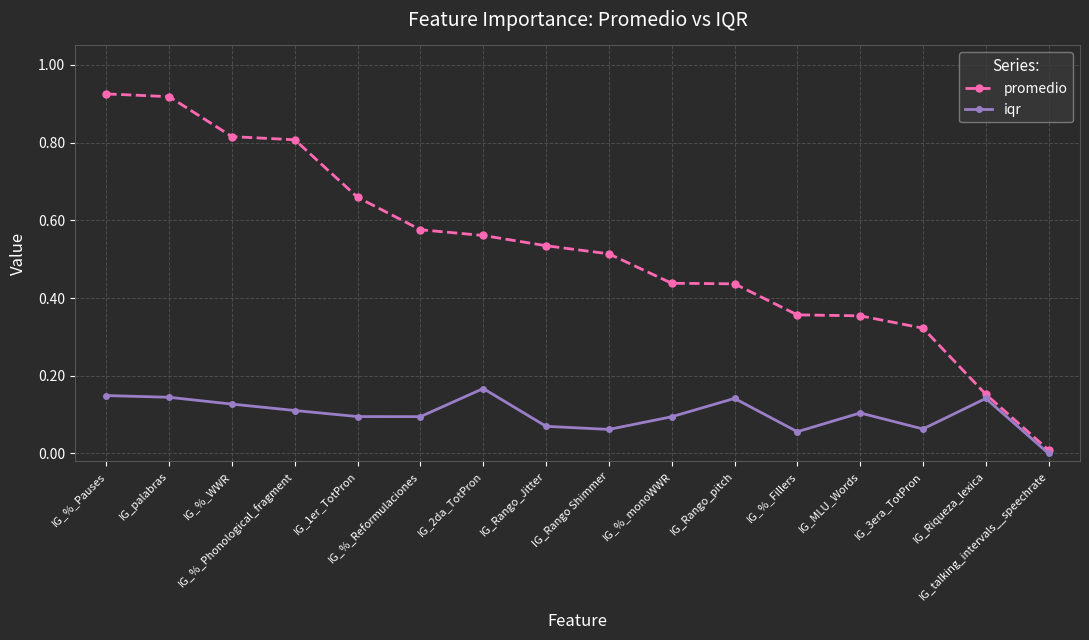

The value of promedio at IG_%_monoWWR is 0.7. True or false?

False